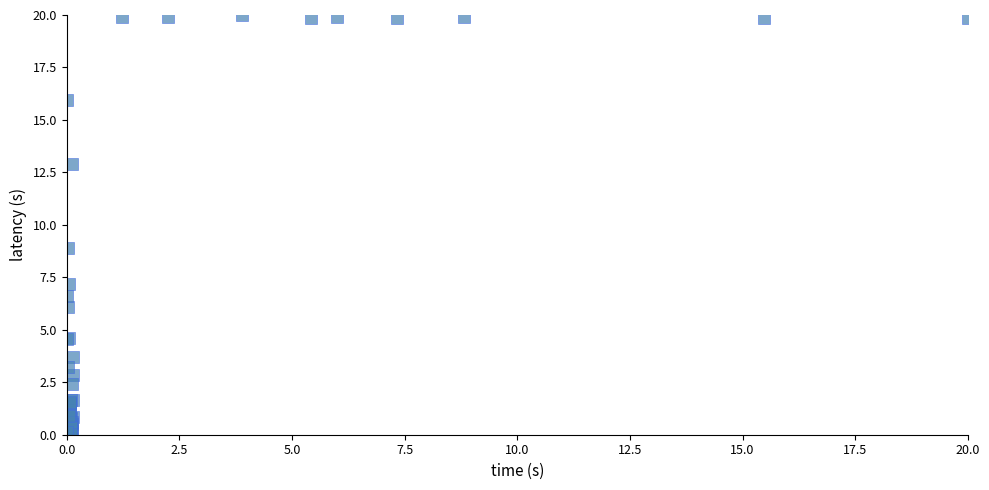

What Y value in the scatter plot is closest to 10?

8.9